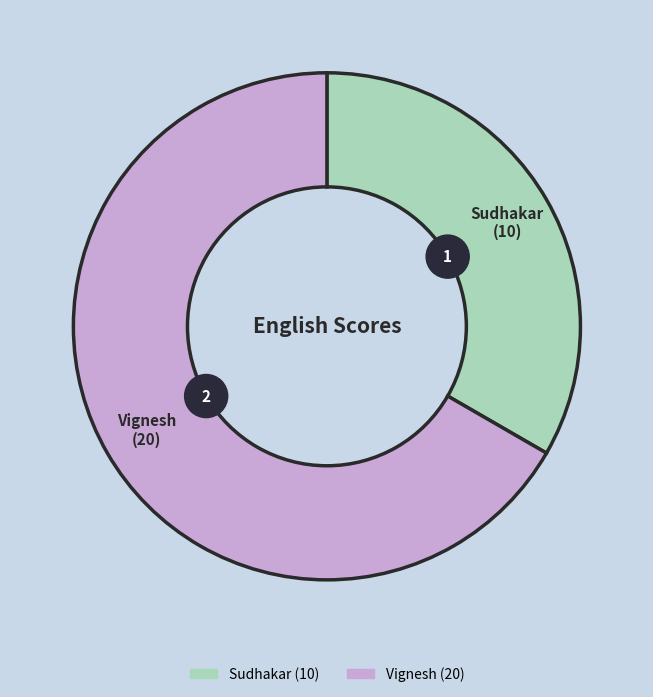

What is the ratio of the value at Vignesh to the value at Sudhakar?

2.0